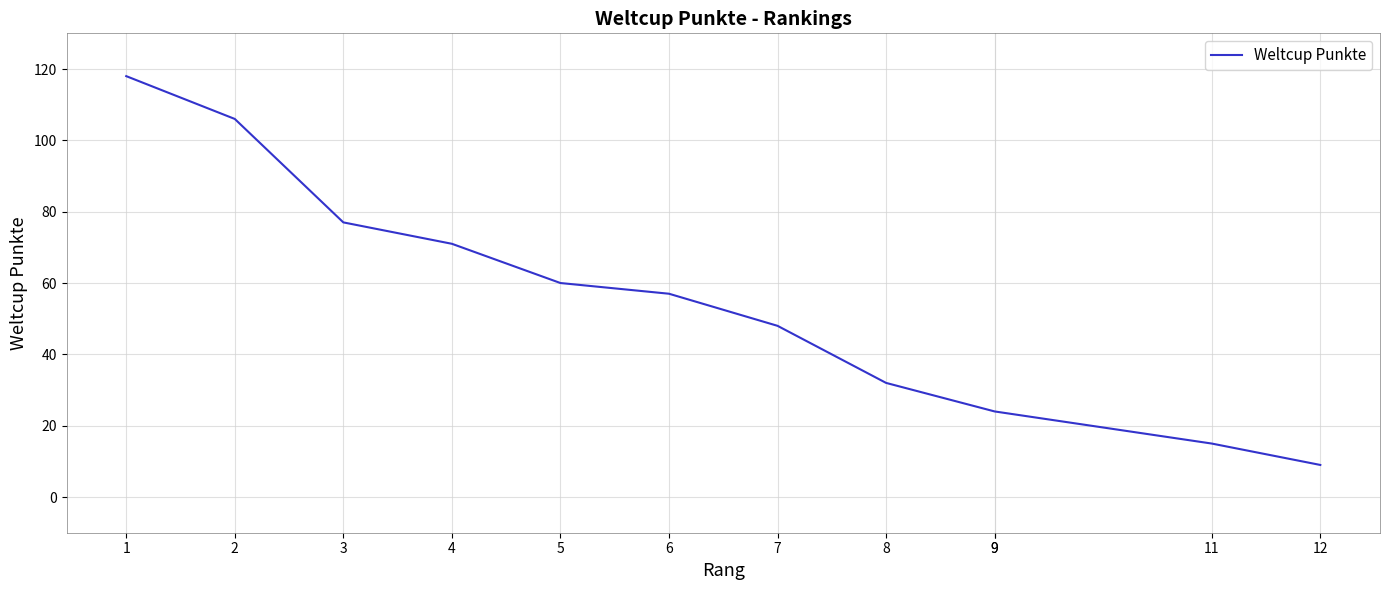

How many values exceed 57?

5